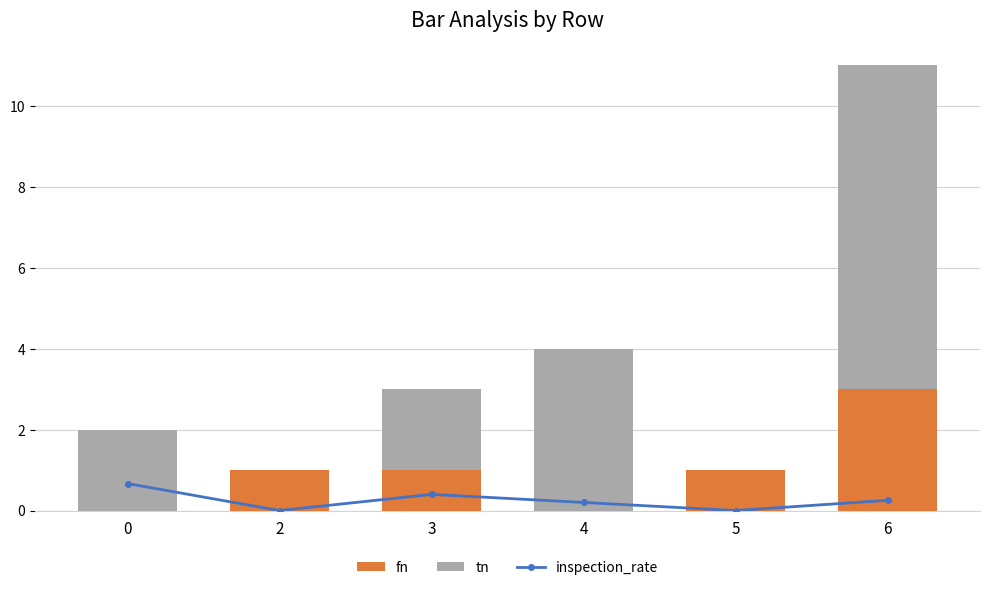

Rank the series at 3 from highest to lowest value.

tn, fn, inspection_rate